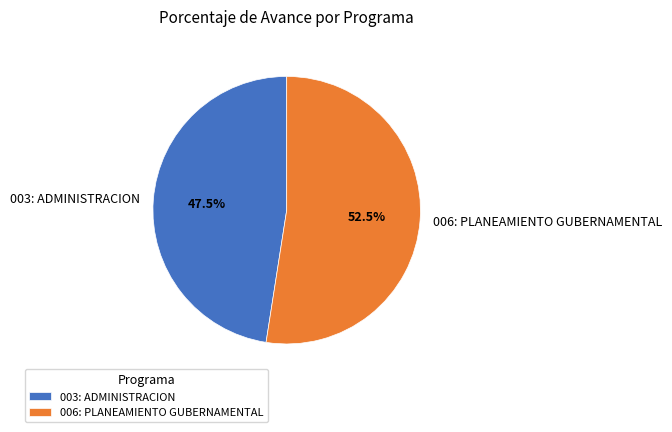

Is 006: PLANEAMIENTO GUBERNAMENTAL the majority of the pie?

Yes